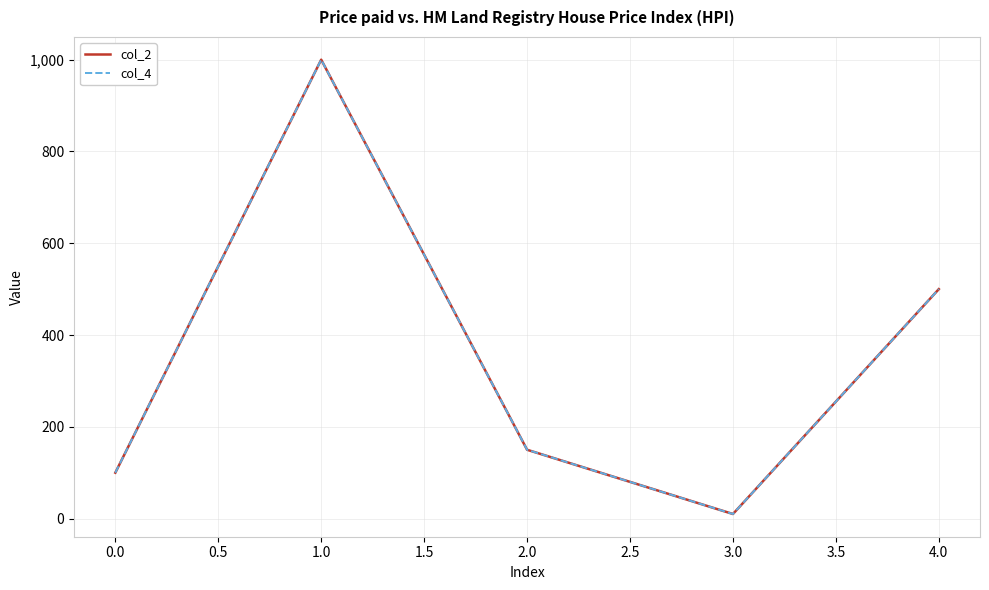

Reading left to right, extract all data points from this chart.

col_2: 100	1000	150	10	500
col_4: 100	1000	150	10	500